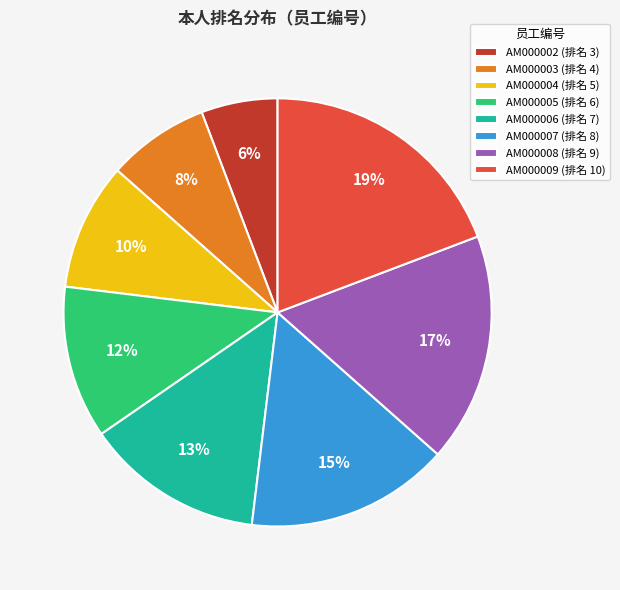

How many slices are in this pie chart?

8